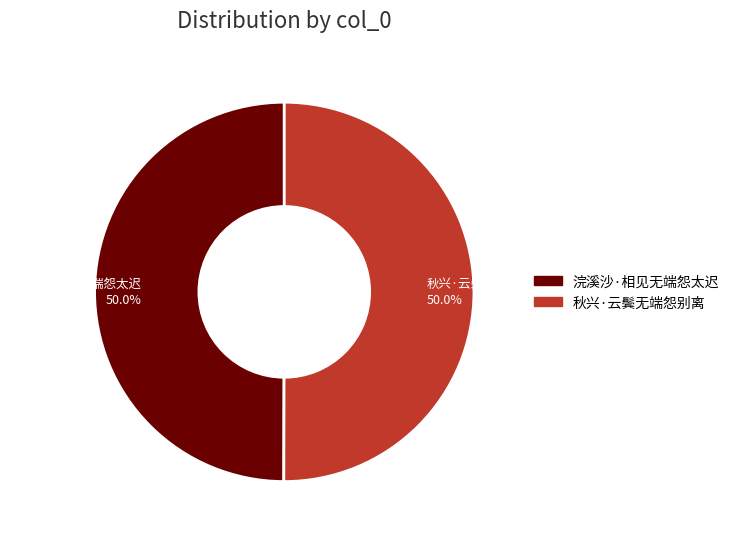

How many segments does this pie chart have?

2